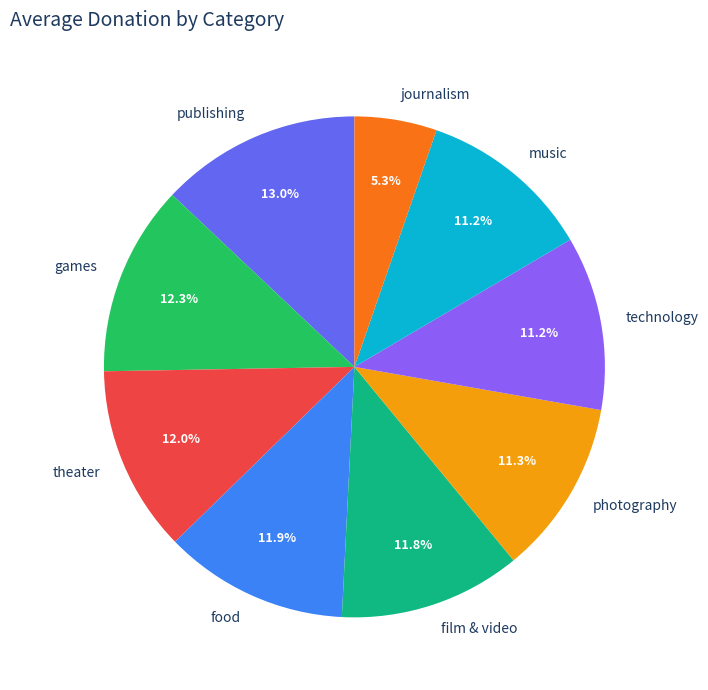

How many slices are in this pie chart?

9